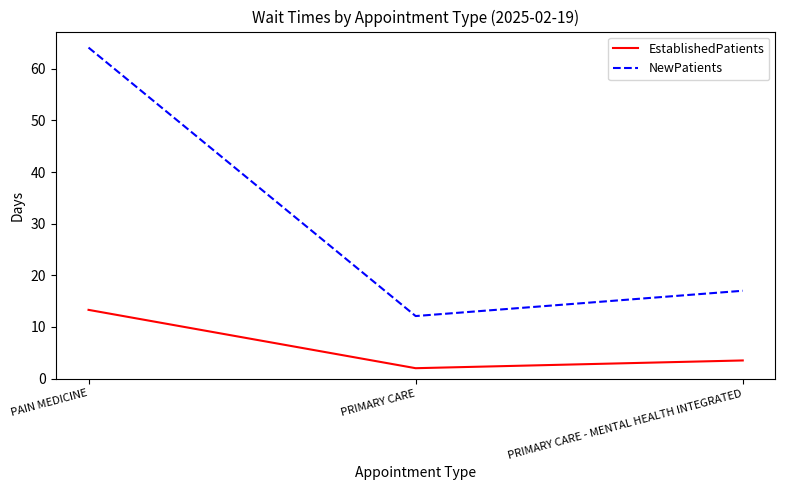

True or false: EstablishedPatients has a value of 19.1 at PAIN MEDICINE.

False